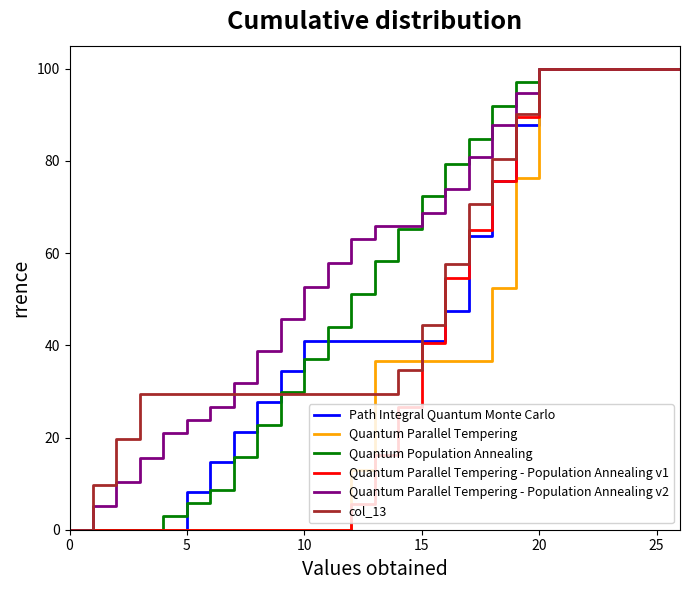

What is the maximum value shown in the chart?

100.0